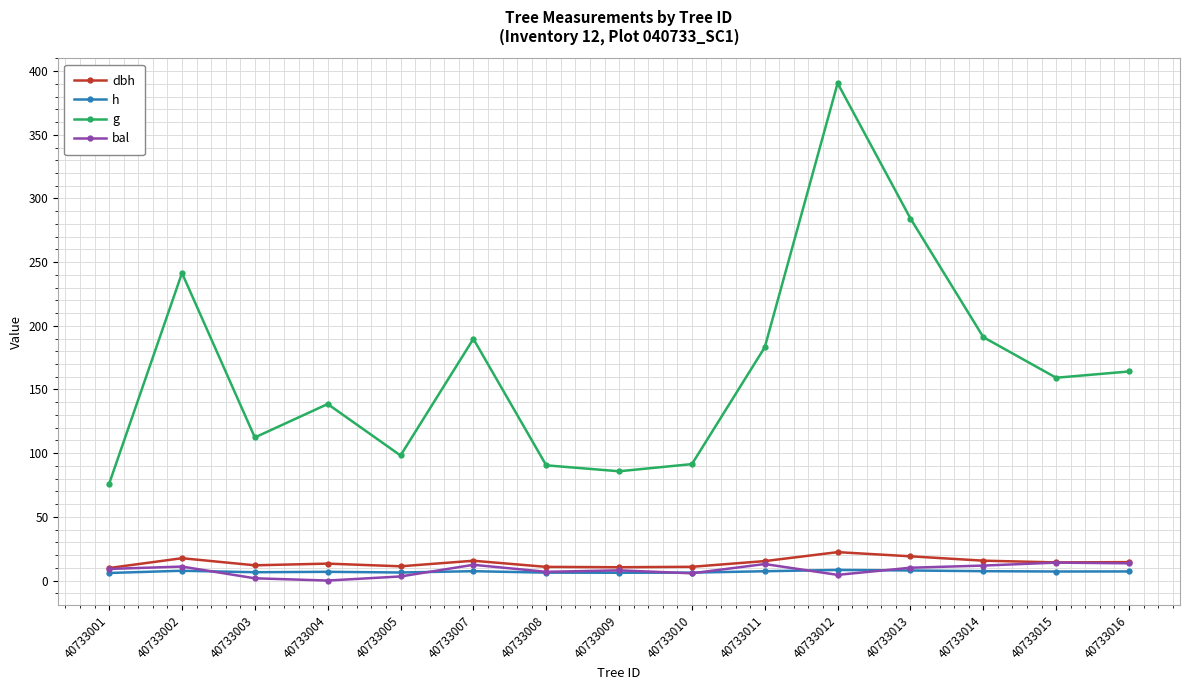

Which category has the highest value across all series?

40733012